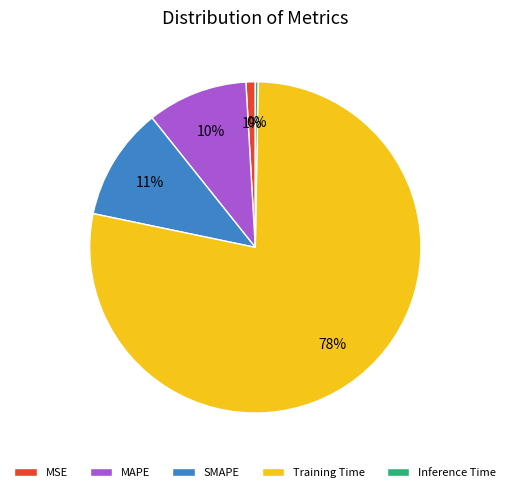

Which has a higher value, MSE or Training Time?

Training Time